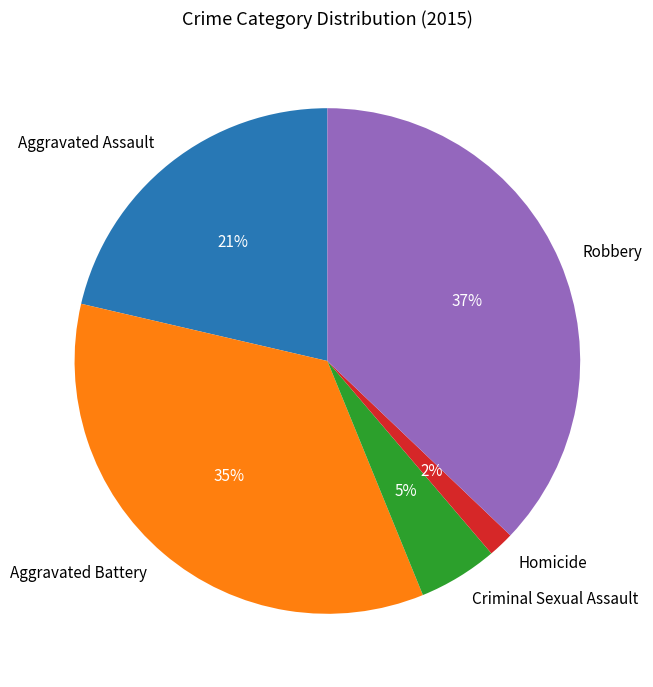

Rank the categories by value from highest to lowest.

Robbery, Aggravated Battery, Aggravated Assault, Criminal Sexual Assault, Homicide